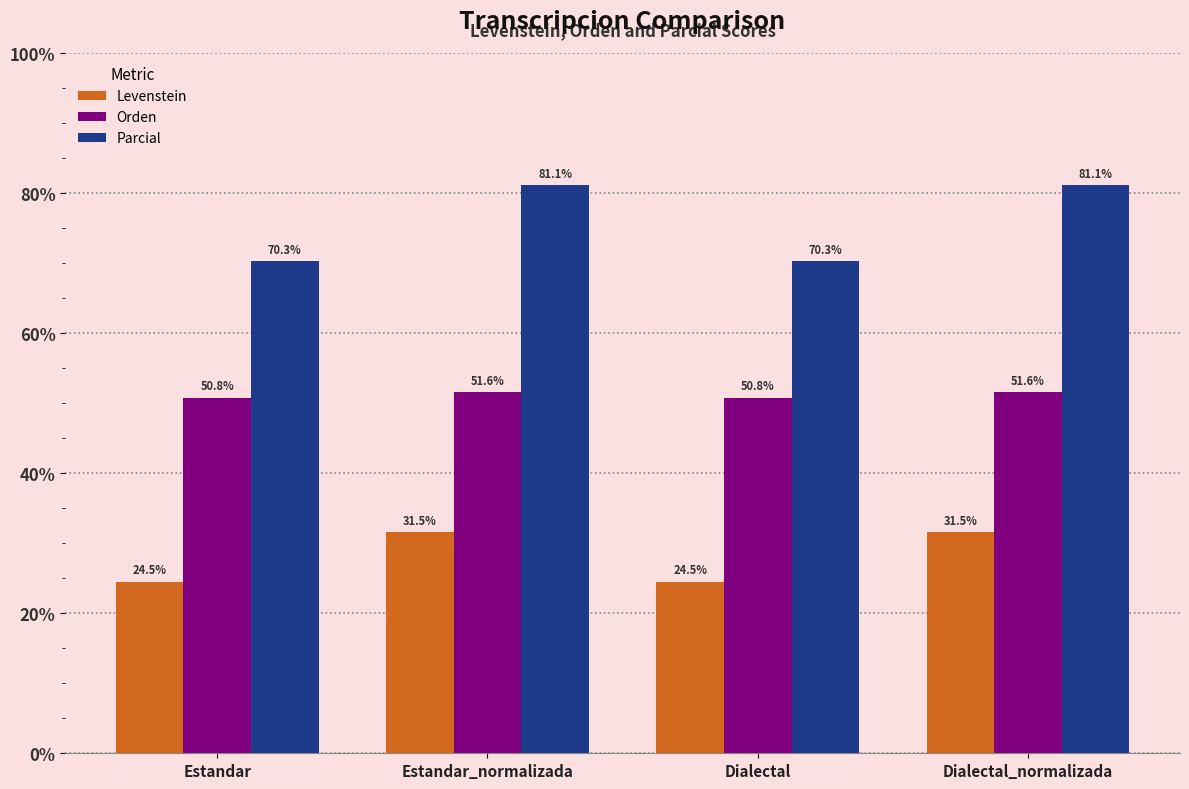

At Dialectal, list the series in order from largest to smallest.

Parcial, Orden, Levenstein